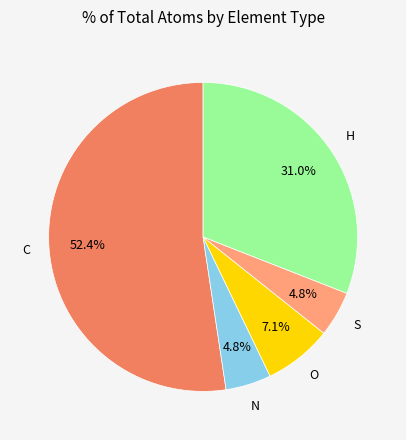

Is there a majority slice in this chart?

Yes